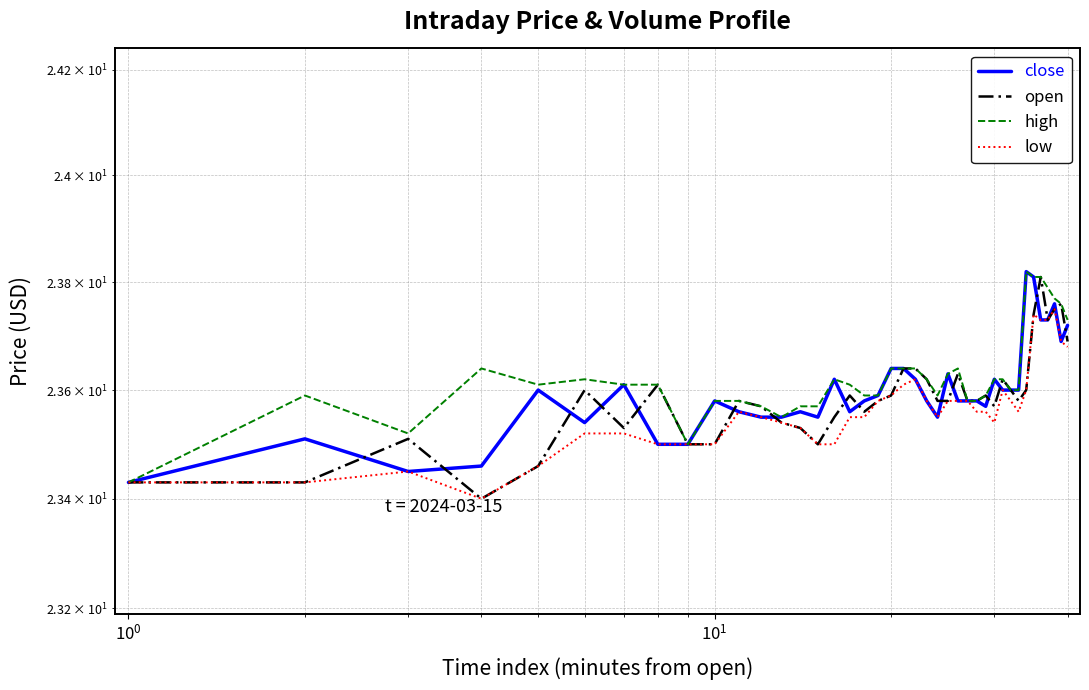

True or false: low and open intersect in this chart.

False